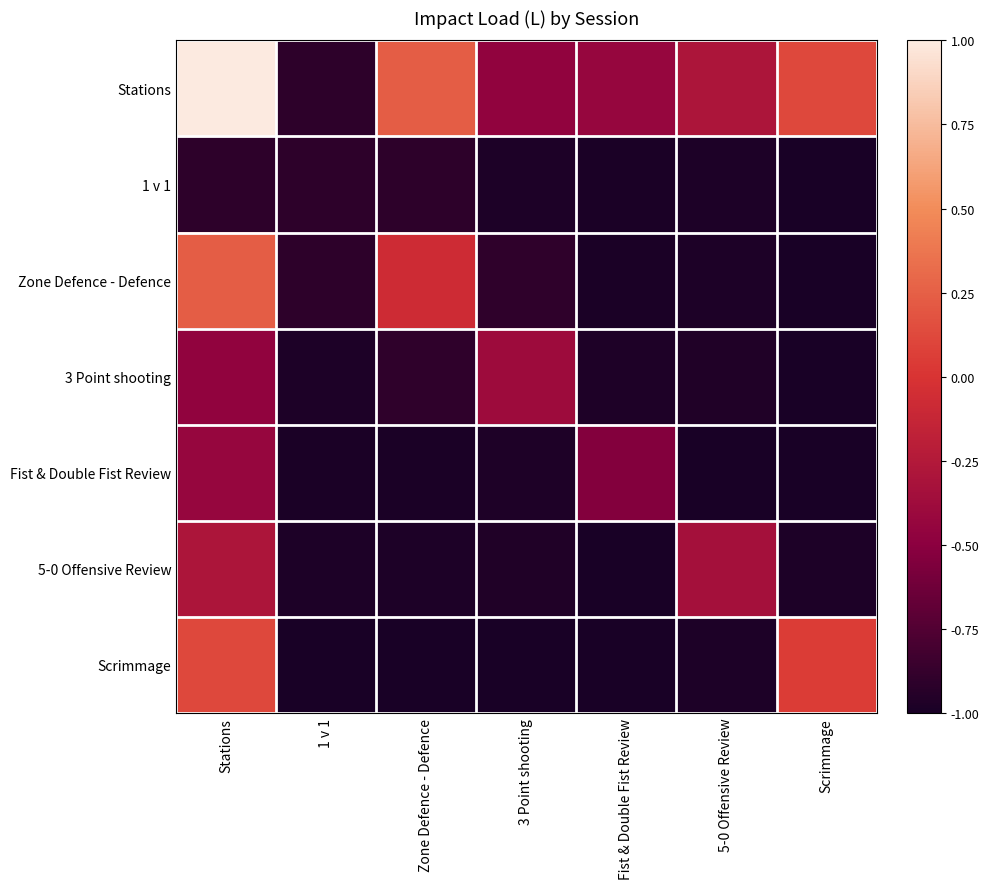

What is the total value across all series at Stations?

-0.7